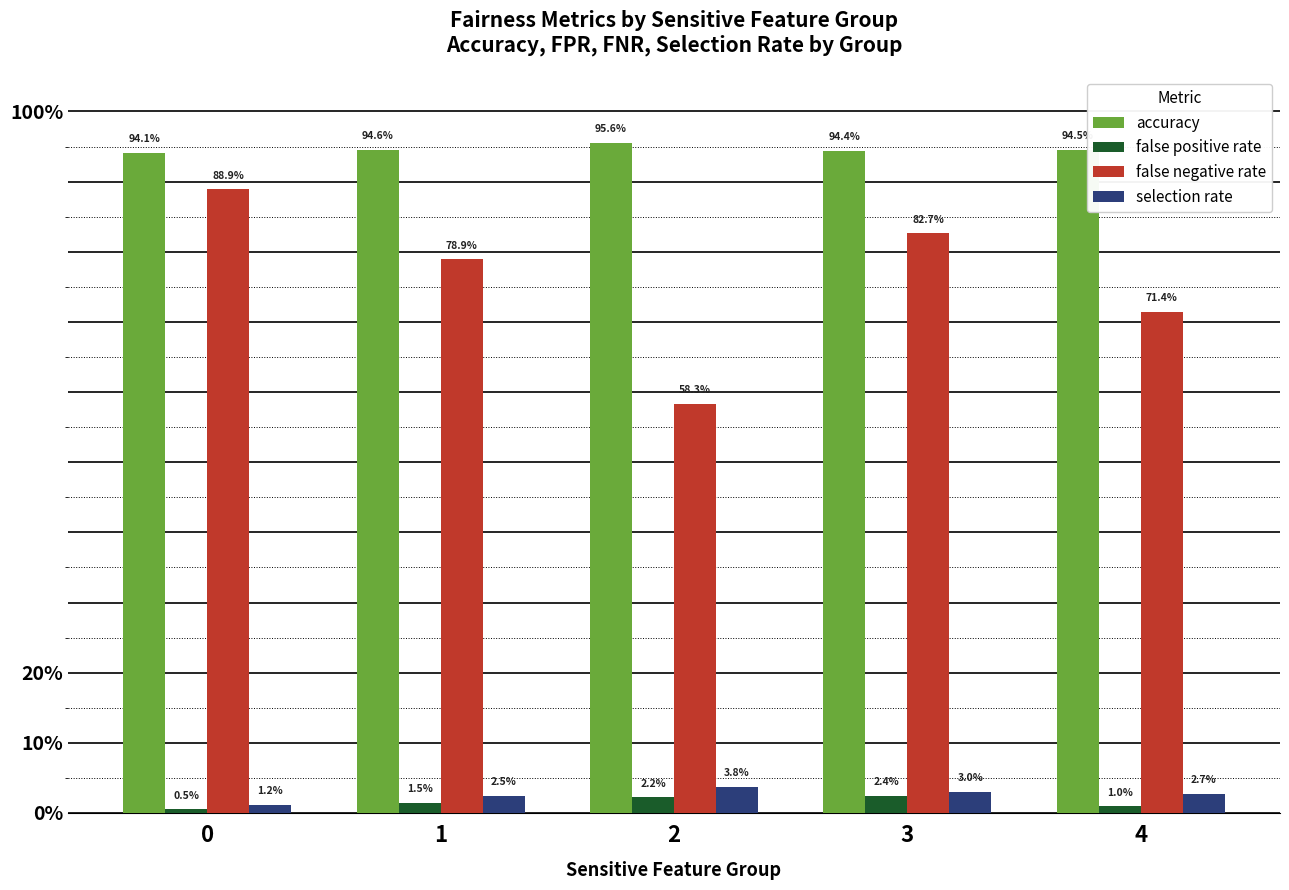

Between 3 and 0, which is larger?

3